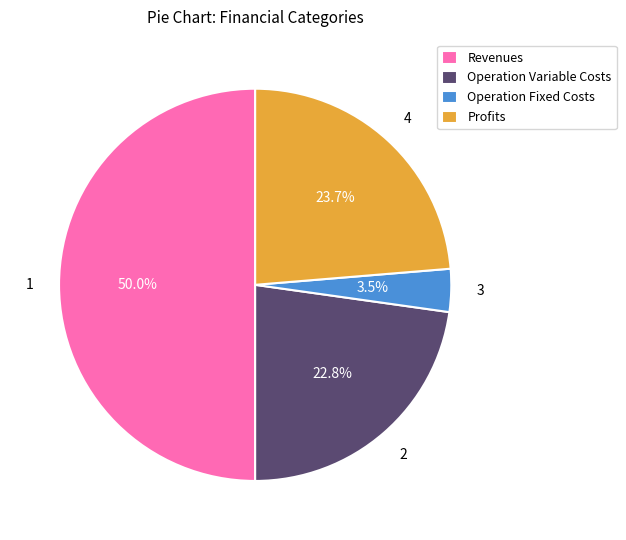

What percentage do Profits and Operation Variable Costs together represent?

46.5%